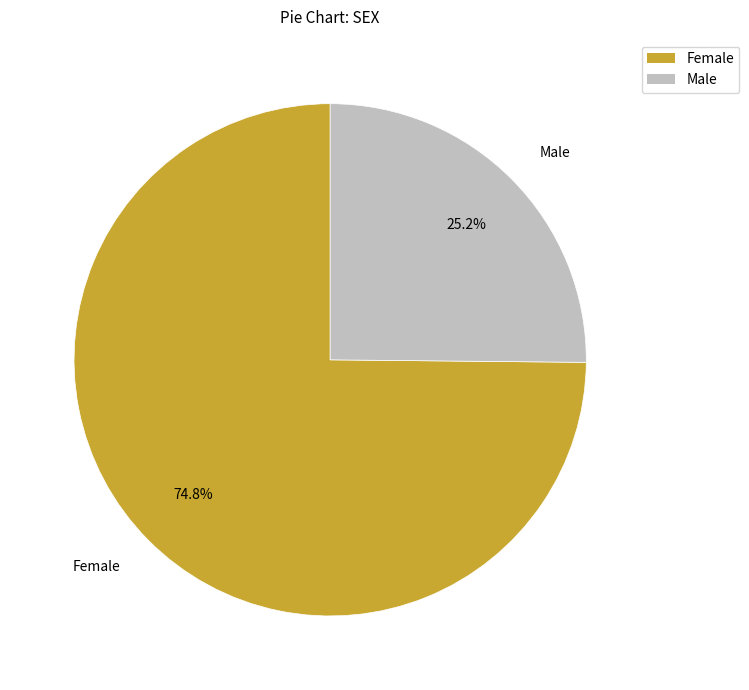

What is the ratio of the value at Male to the value at Female?

0.3